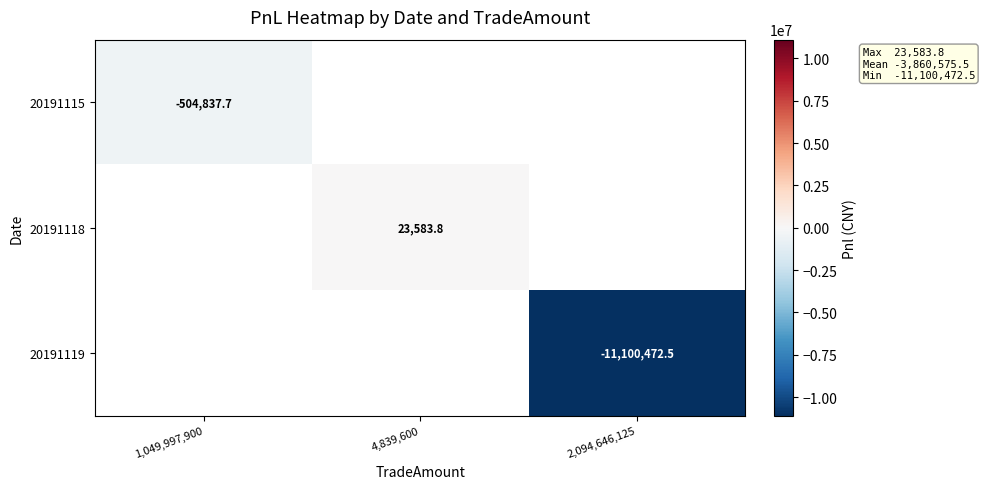

The value of 20191115 at 1,049,997,900 is -504837.7. True or false?

True